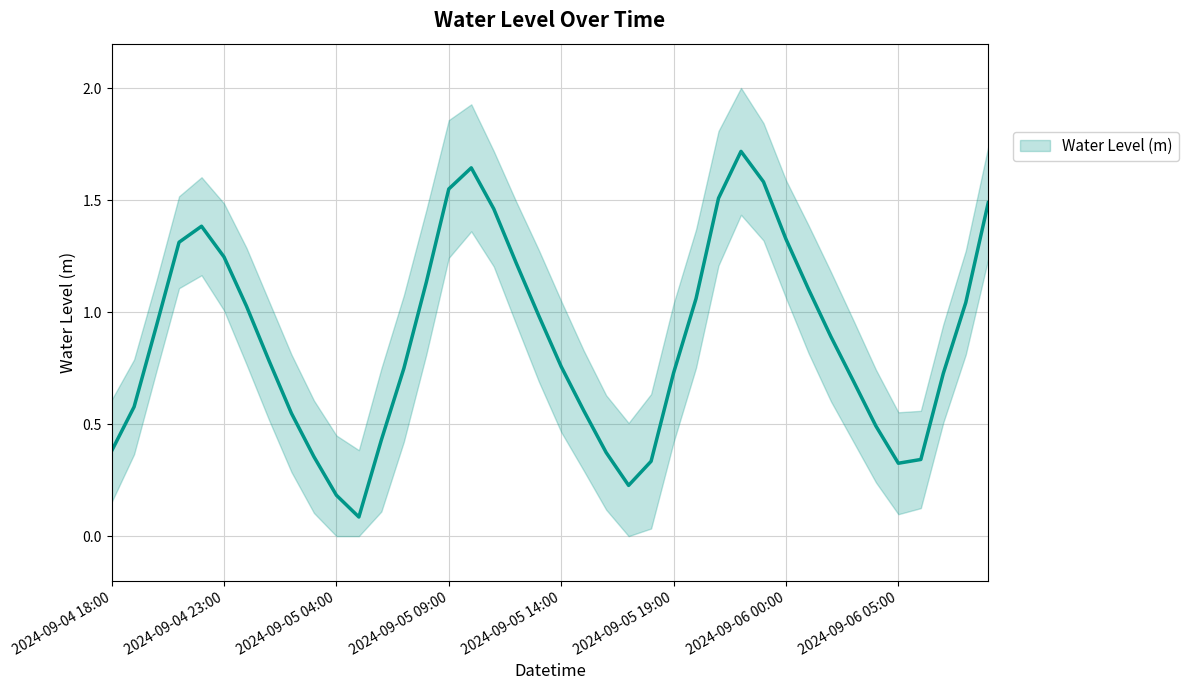

Rank the categories by value from lowest to highest.

11, 10, 23, 35, 24, 36, 9, 22, 2024-09-04 18:00, 12, 34, 8, 21, 2024-09-04 23:00, 33, 37, 25, 13, 20, 2024-09-06 05:00, 32, 2024-09-05 04:00, 19, 2024-09-06 00:00, 38, 26, 31, 14, 18, 2024-09-05 19:00, 2024-09-05 09:00, 30, 2024-09-05 14:00, 17, 39, 27, 15, 29, 16, 28